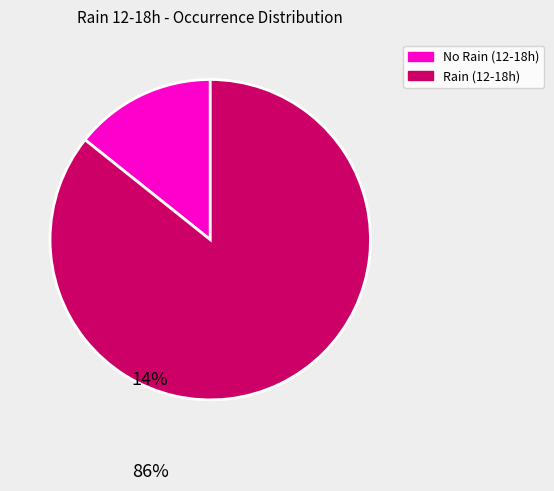

Is there a majority slice in this chart?

Yes